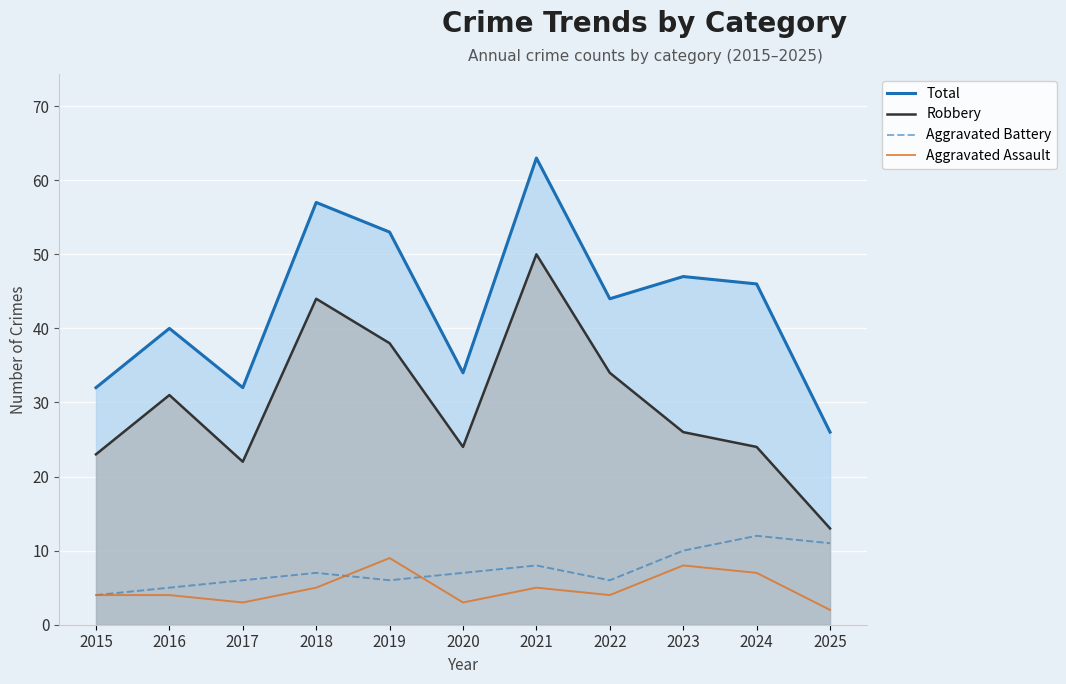

What is the lowest value of the Total series?

26